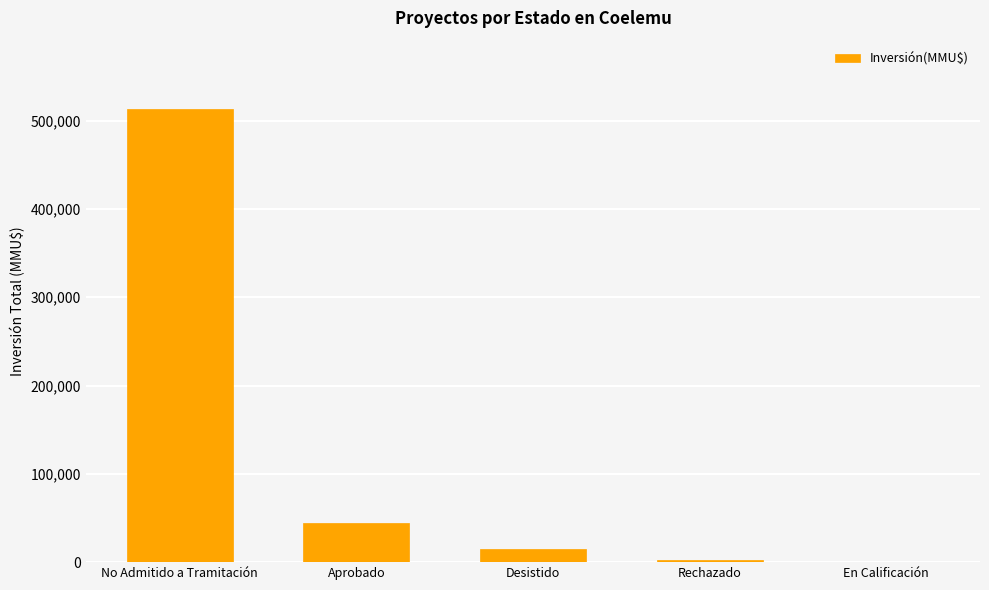

Which has a higher value, Aprobado or No Admitido a Tramitación?

No Admitido a Tramitación